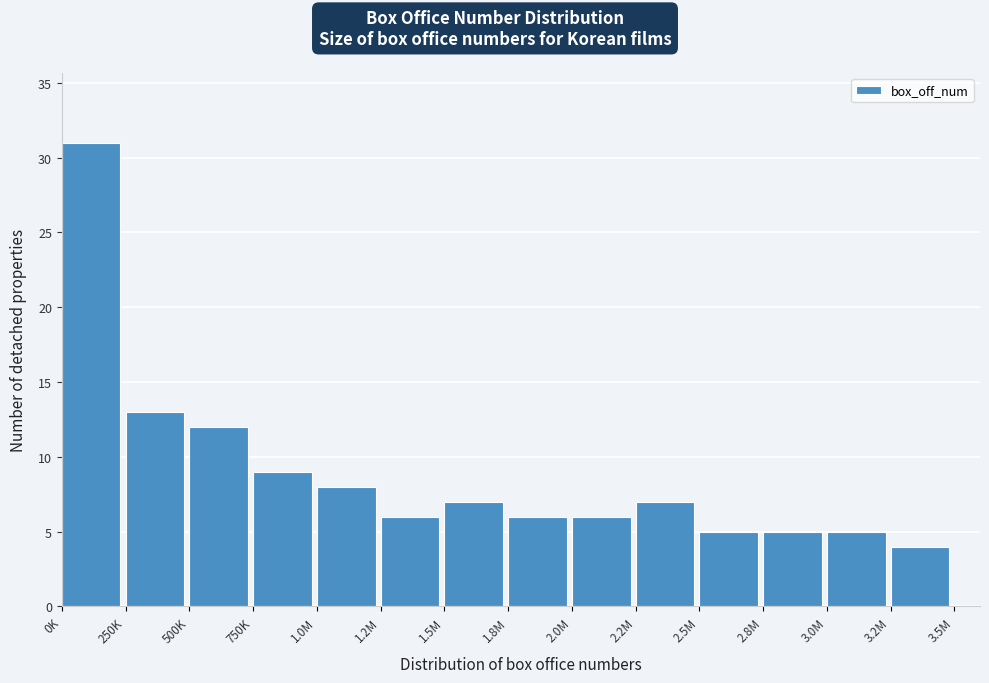

Reading left to right, list all the values displayed in this chart.

31	13	12	9	8	6	7	6	6	7	5	5	5	4